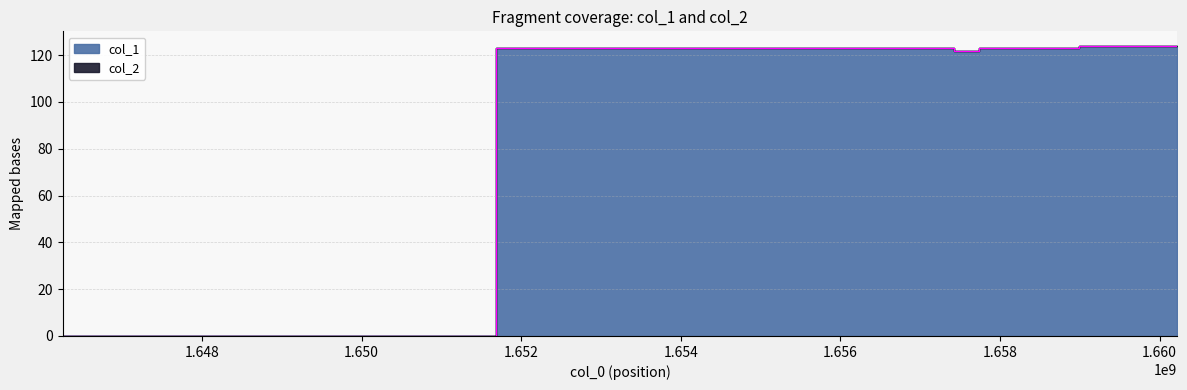

Is it true that the value at 1657743625 is 49?

False